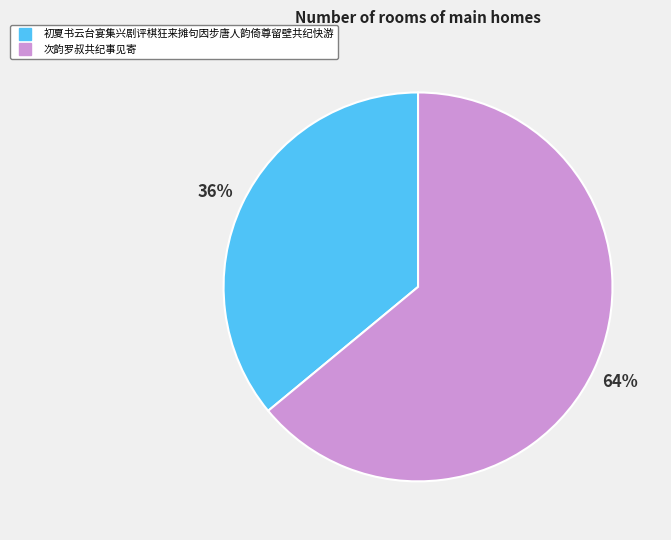

Which category has the biggest portion of the pie?

次韵罗叔共纪事见寄